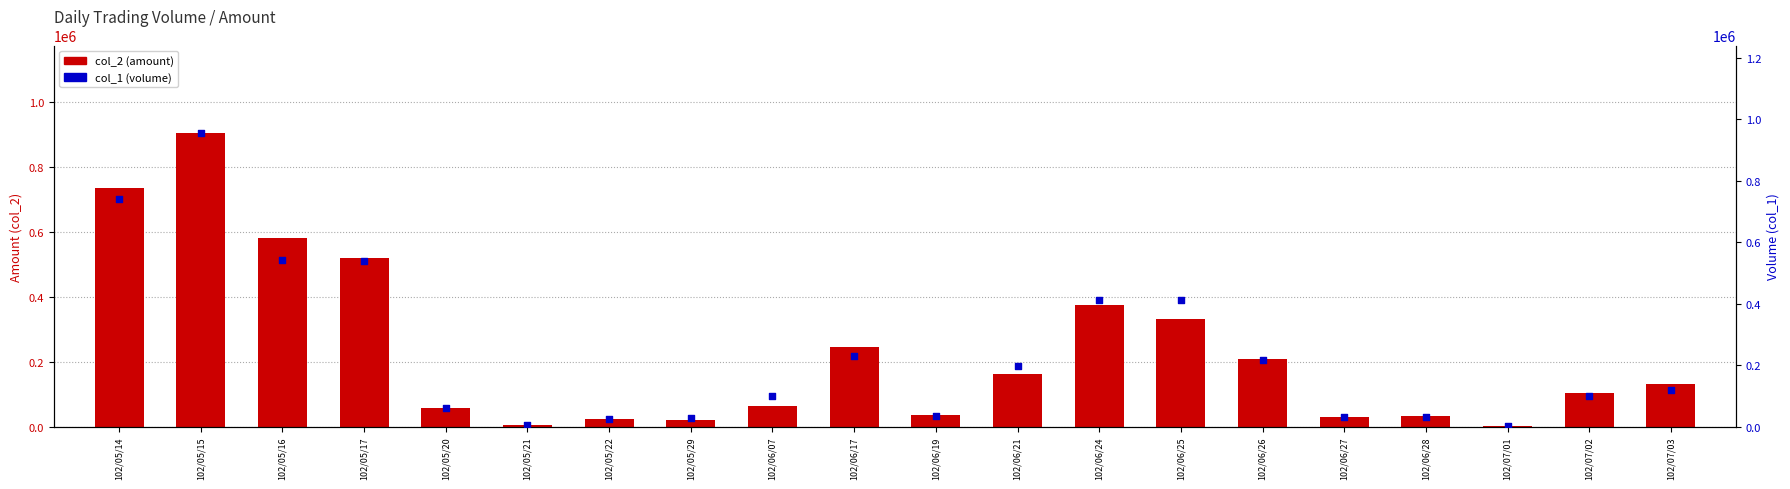

Which series has the largest total across all categories?

col_1 (volume)